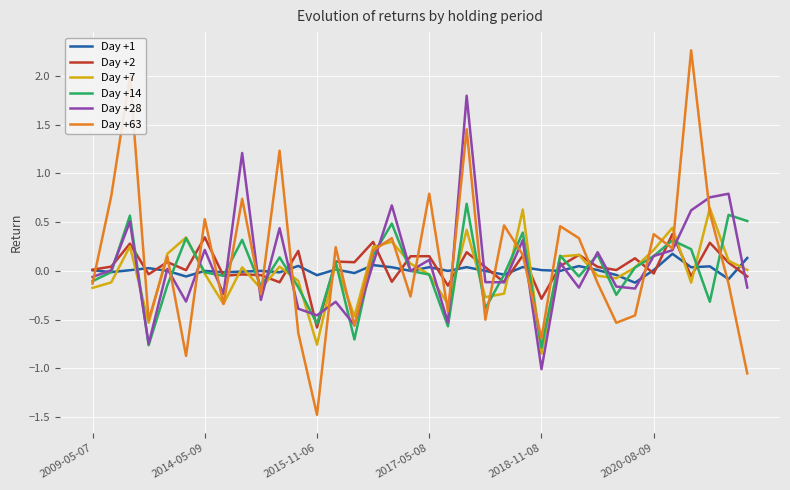

What is the maximum value shown in the chart?

2.3